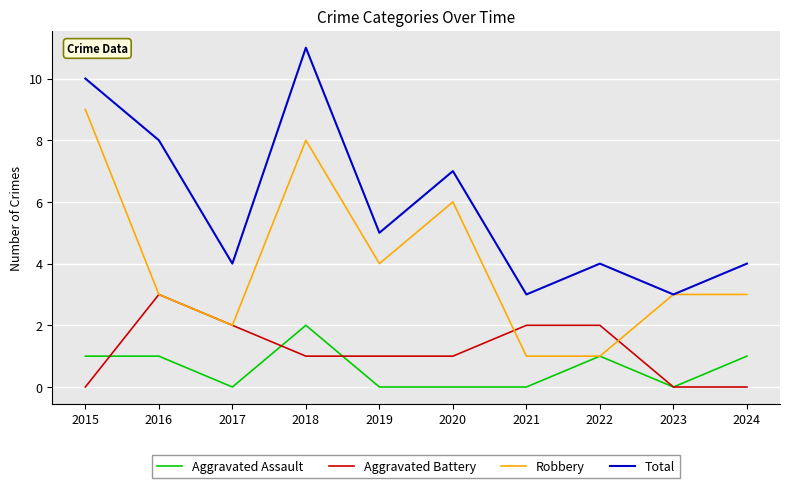

Is the value of Aggravated Battery at 2015 greater than the value of Robbery at 2022?

No